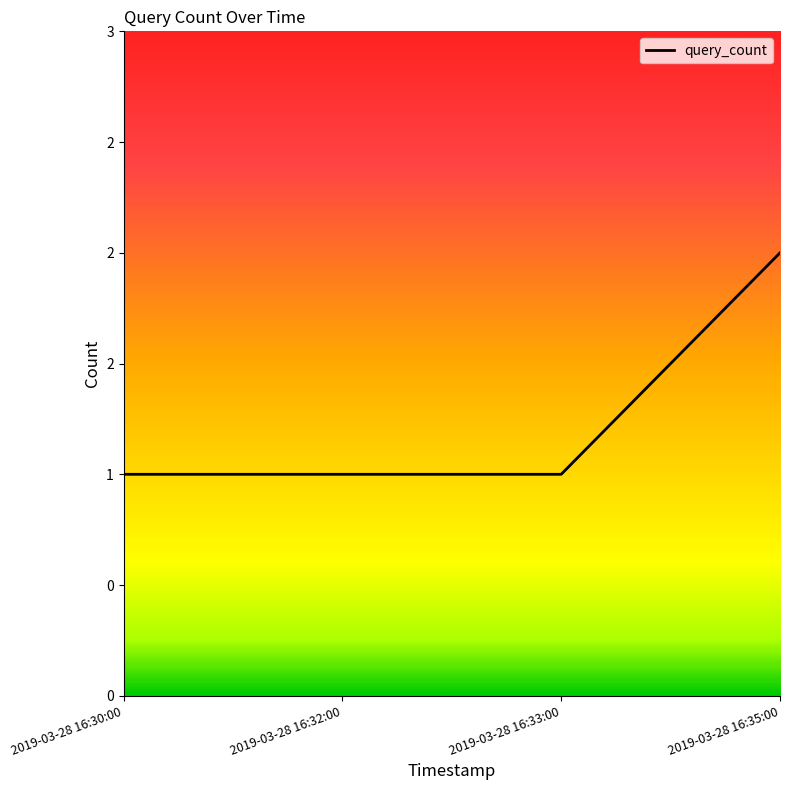

True or false: the data has more than 0 interior local peaks.

False